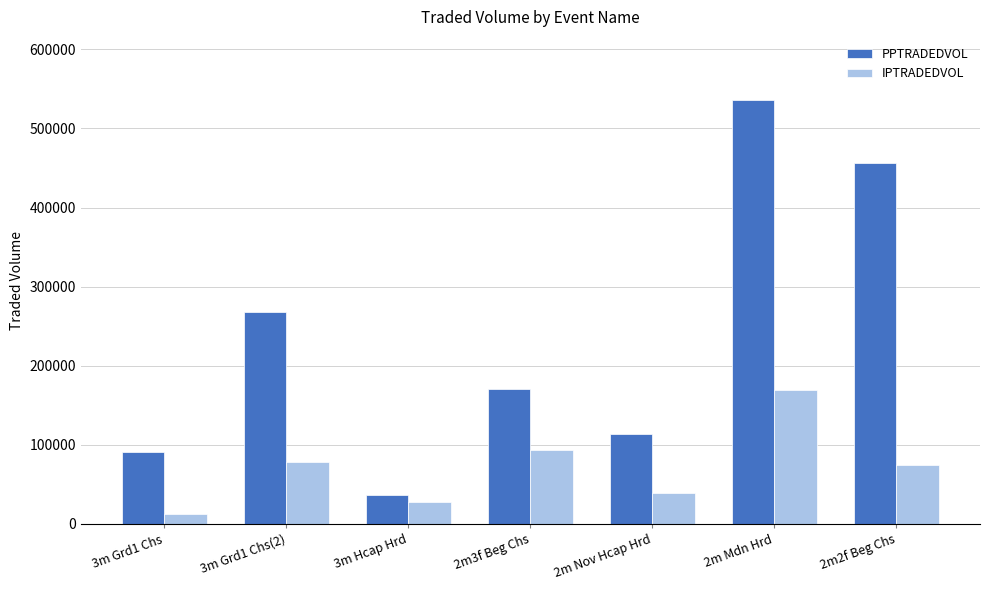

Where does the PPTRADEDVOL series first go above 170943?

3m Grd1 Chs(2)